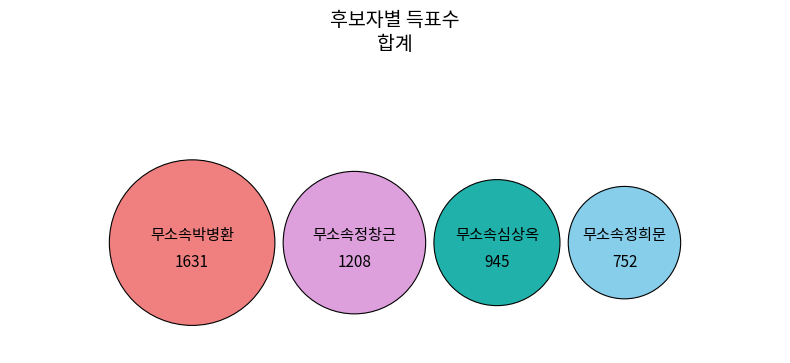

Rank the categories by value from highest to lowest.

무소속박병환, 무소속정창근, 무소속심상옥, 무소속정희문